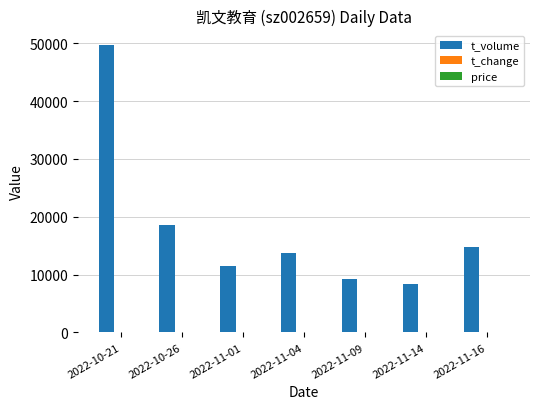

Which series has the largest total across all categories?

t_volume